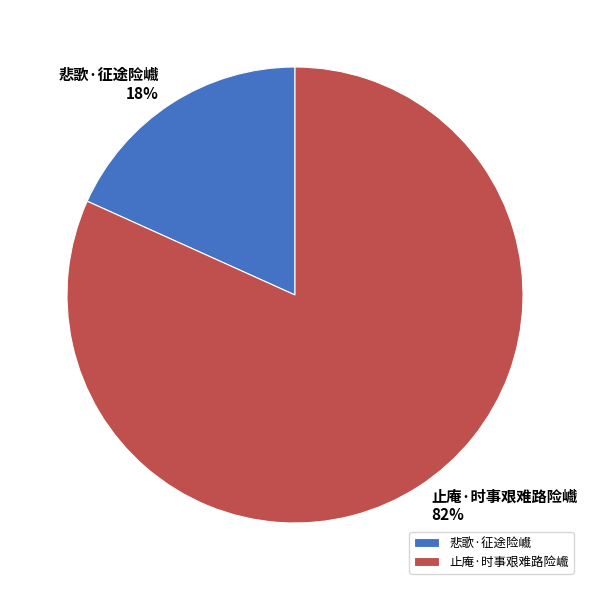

Which category accounts for the majority?

止庵·时事艰难路险巇